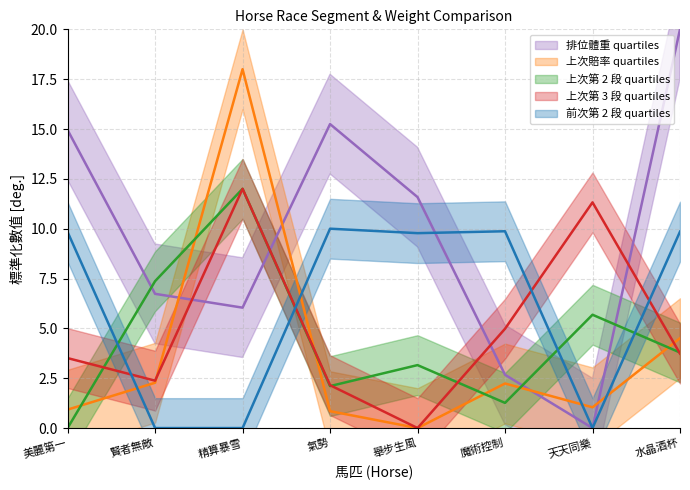

What is the value of the 前次第 2 段 point at the 1st from the left?

9.8